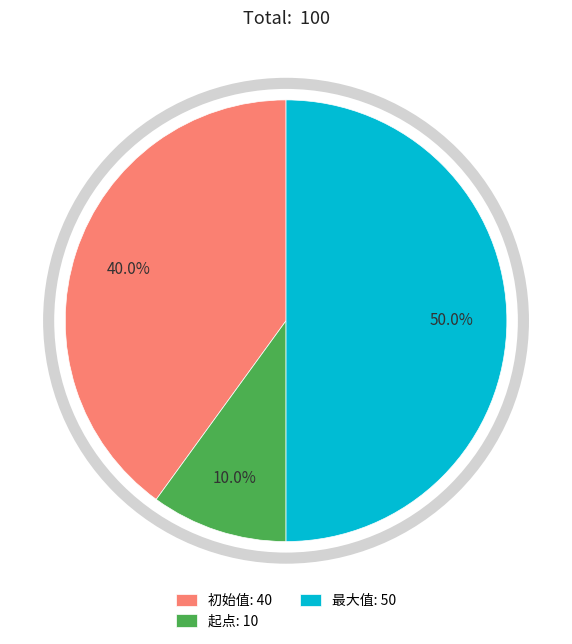

Is 起点: 10 the majority of the pie?

No